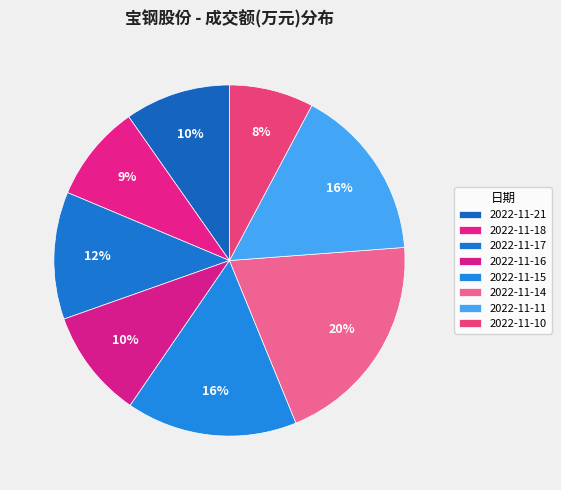

How many slices are in this pie chart?

8